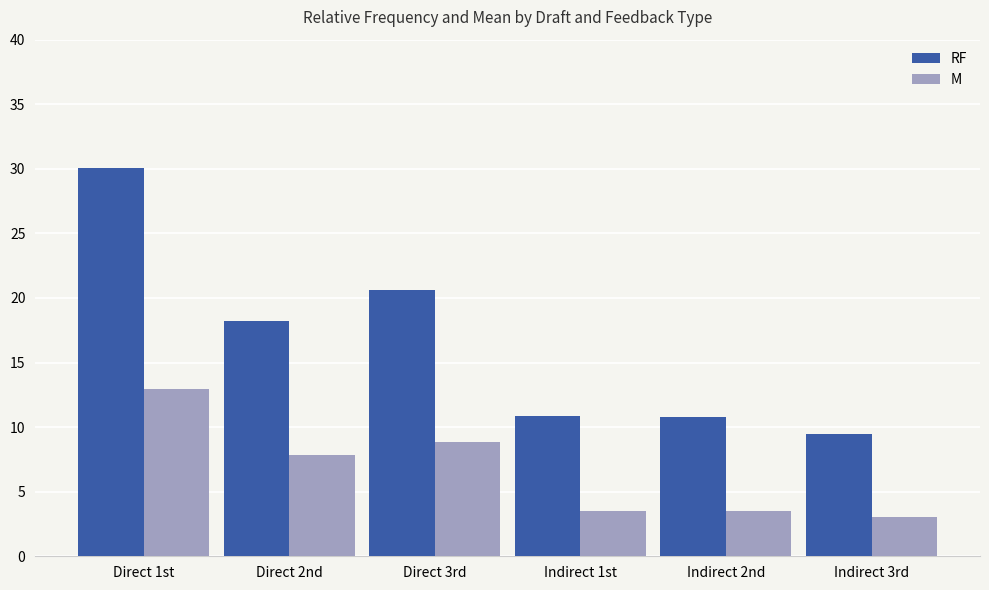

Which series has the widest spread of values?

RF